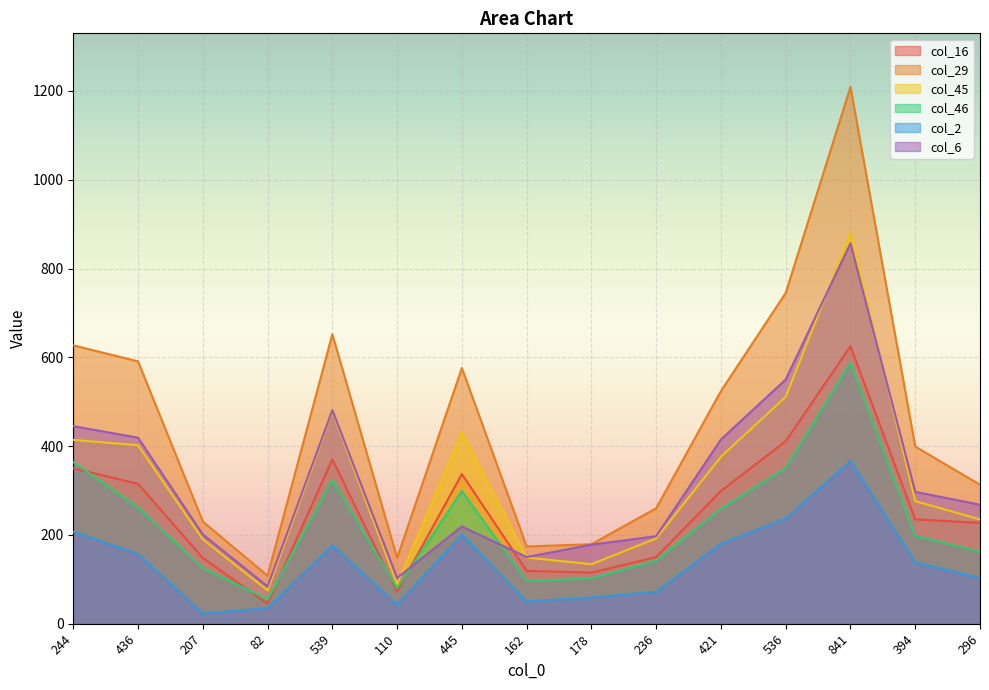

What is the value of the col_2 point at the 10th from the left?

72